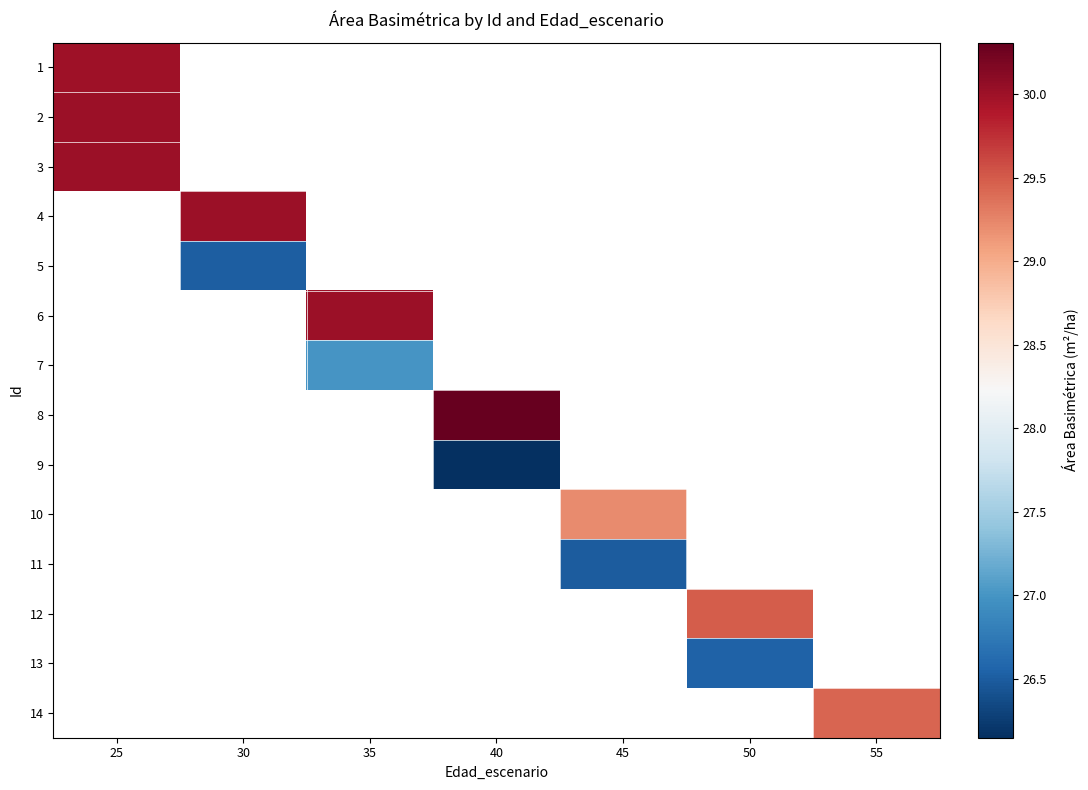

Is the value of 14 at 35 greater than the value of 2 at 55?

No